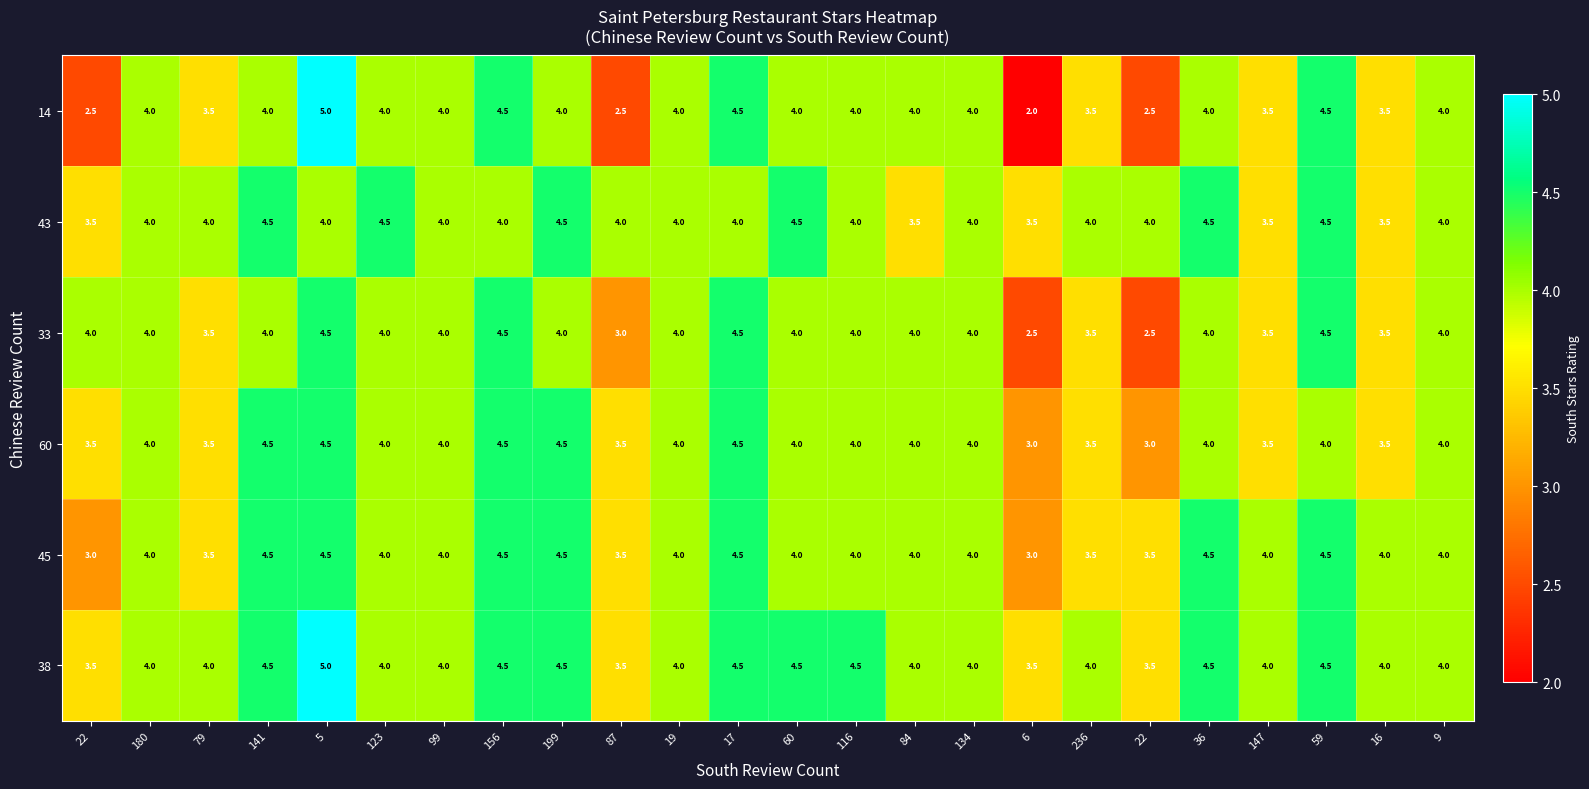

Reading right to left, list all the values displayed in this chart.

14: 9=4.0	16=3.5	59=4.5	147=3.5	36=4.0	22=2.5	236=3.5	6=2.0	134=4.0	84=4.0	116=4.0	60=4.0	17=4.5	19=4.0	87=2.5	199=4.0	156=4.5	99=4.0	123=4.0	5=5.0	141=4.0	79=3.5	180=4.0	22=2.5
43: 9=4.0	16=3.5	59=4.5	147=3.5	36=4.5	22=4.0	236=4.0	6=3.5	134=4.0	84=3.5	116=4.0	60=4.5	17=4.0	19=4.0	87=4.0	199=4.5	156=4.0	99=4.0	123=4.5	5=4.0	141=4.5	79=4.0	180=4.0	22=3.5
33: 9=4.0	16=3.5	59=4.5	147=3.5	36=4.0	22=2.5	236=3.5	6=2.5	134=4.0	84=4.0	116=4.0	60=4.0	17=4.5	19=4.0	87=3.0	199=4.0	156=4.5	99=4.0	123=4.0	5=4.5	141=4.0	79=3.5	180=4.0	22=4.0
60: 9=4.0	16=3.5	59=4.0	147=3.5	36=4.0	22=3.0	236=3.5	6=3.0	134=4.0	84=4.0	116=4.0	60=4.0	17=4.5	19=4.0	87=3.5	199=4.5	156=4.5	99=4.0	123=4.0	5=4.5	141=4.5	79=3.5	180=4.0	22=3.5
45: 9=4.0	16=4.0	59=4.5	147=4.0	36=4.5	22=3.5	236=3.5	6=3.0	134=4.0	84=4.0	116=4.0	60=4.0	17=4.5	19=4.0	87=3.5	199=4.5	156=4.5	99=4.0	123=4.0	5=4.5	141=4.5	79=3.5	180=4.0	22=3.0
38: 9=4.0	16=4.0	59=4.5	147=4.0	36=4.5	22=3.5	236=4.0	6=3.5	134=4.0	84=4.0	116=4.5	60=4.5	17=4.5	19=4.0	87=3.5	199=4.5	156=4.5	99=4.0	123=4.0	5=5.0	141=4.5	79=4.0	180=4.0	22=3.5